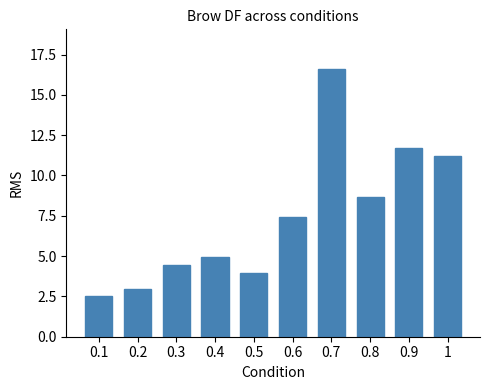

Reading left to right, extract all data points from this chart.

0.1=2.5	0.2=2.9	0.3=4.4	0.4=4.9	0.5=4.0	0.6=7.4	0.7=16.6	0.8=8.7	0.9=11.7	1=11.2